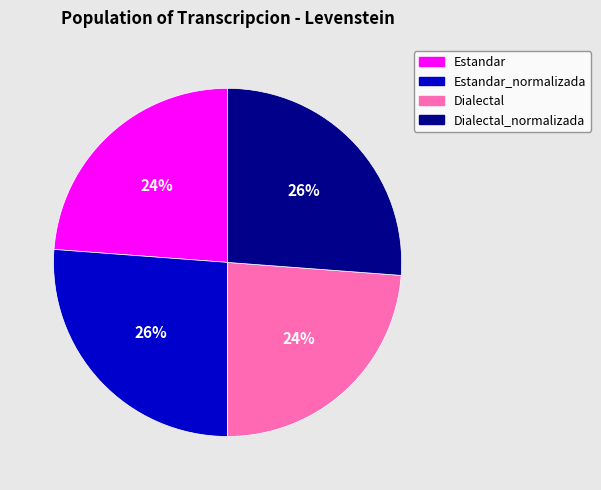

Is there a majority slice in this chart?

No